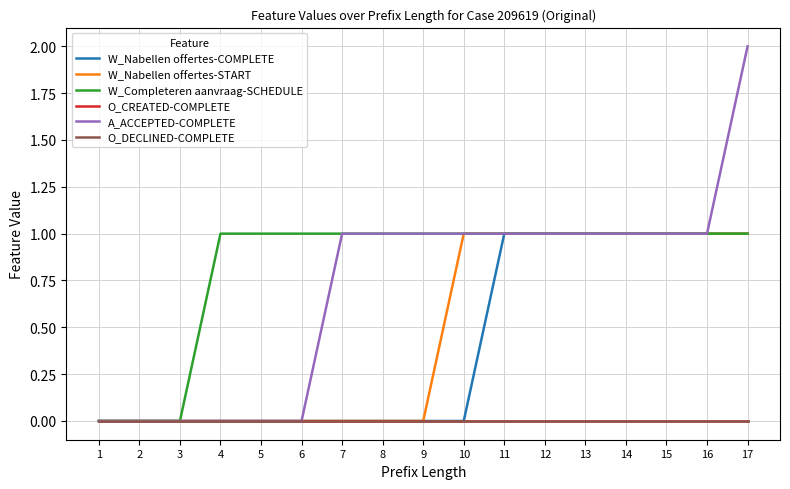

How many lines are shown in the chart?

6